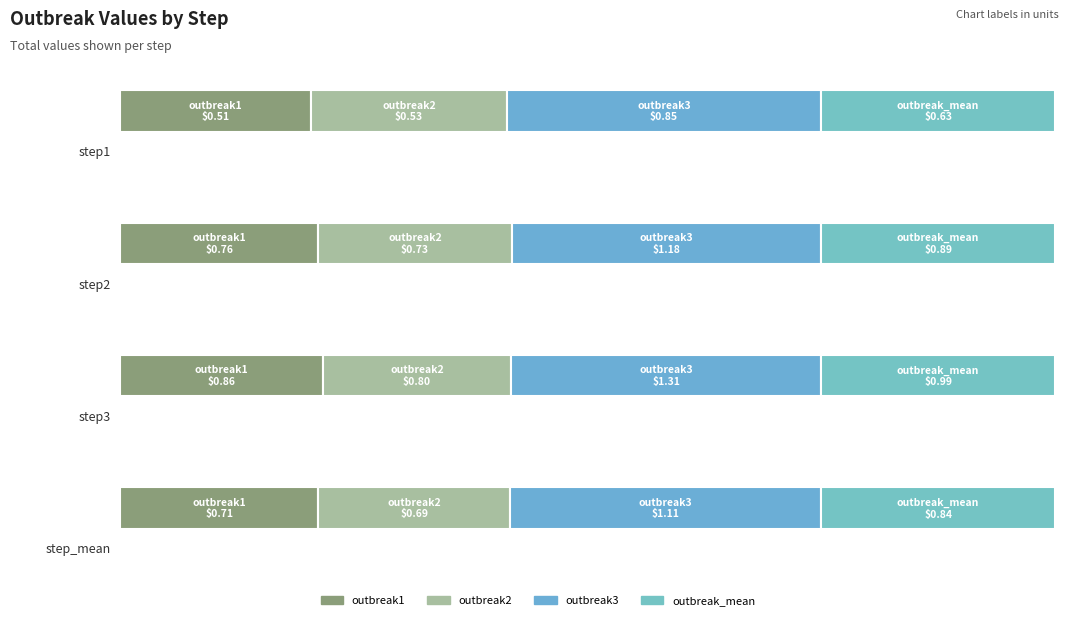

Which series changed the most between step2 and step_mean?

outbreak3